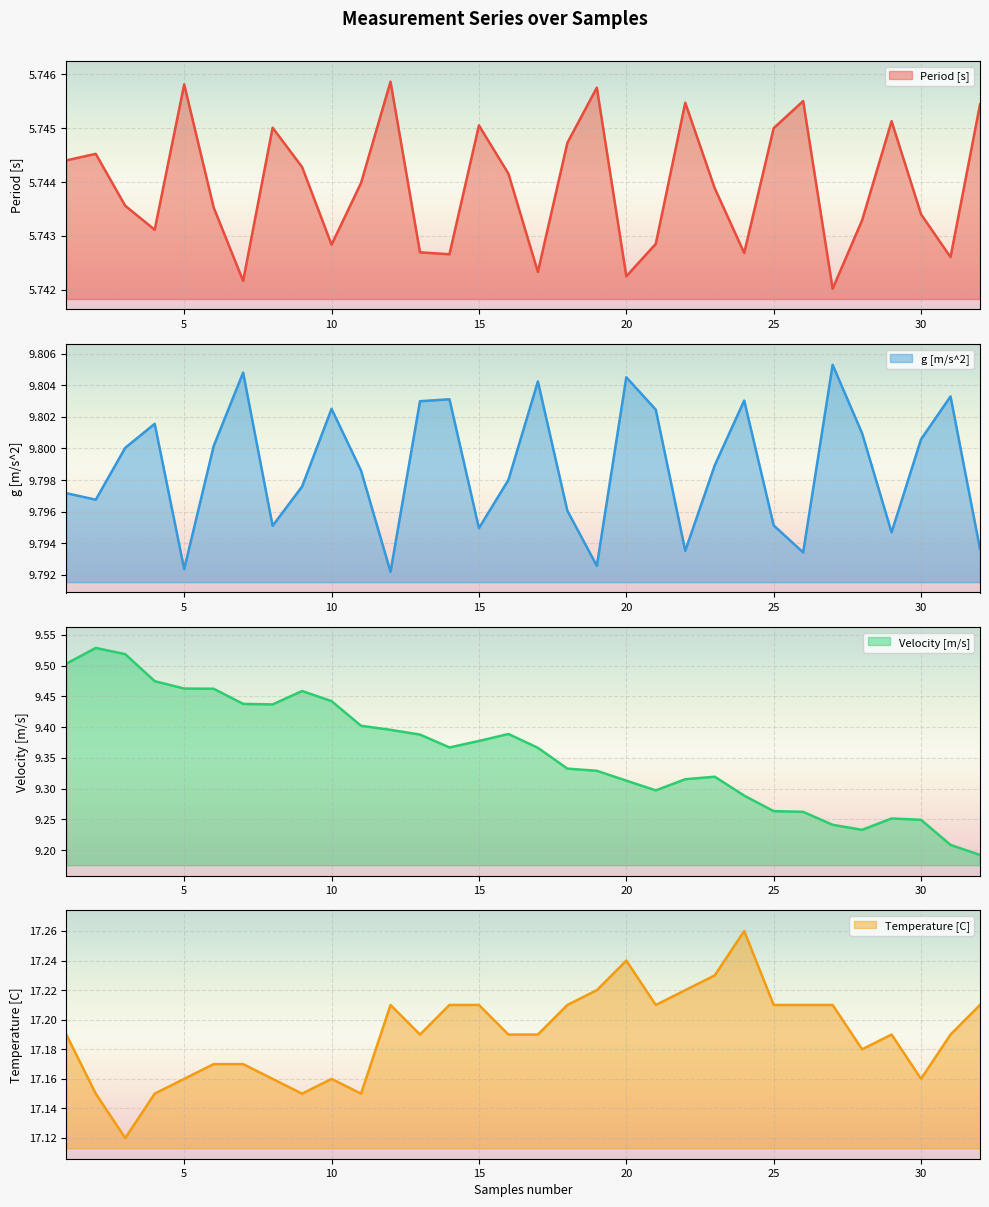

The Temperature [C] series shows 9.2 at 17. True or false?

False